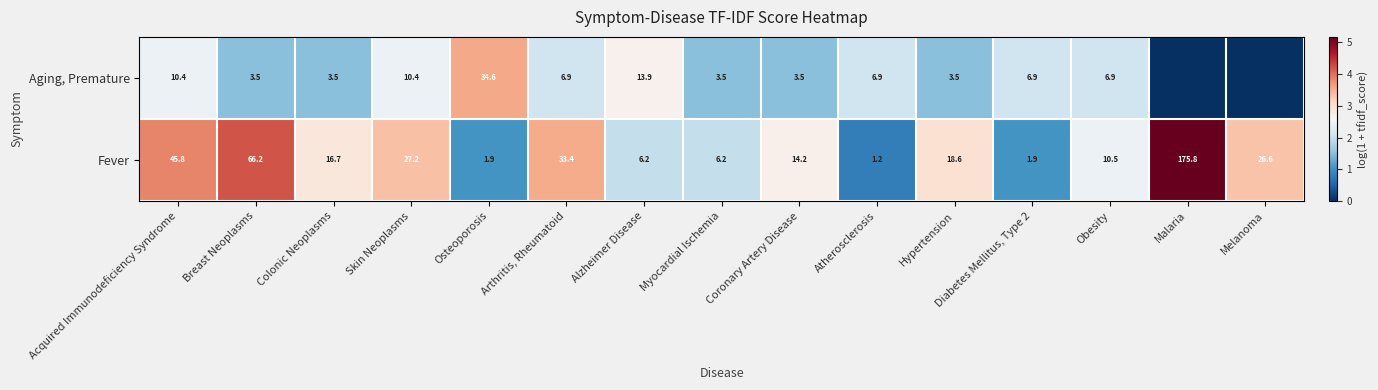

What is the approximate value of Fever at Colonic Neoplasms?

16.7